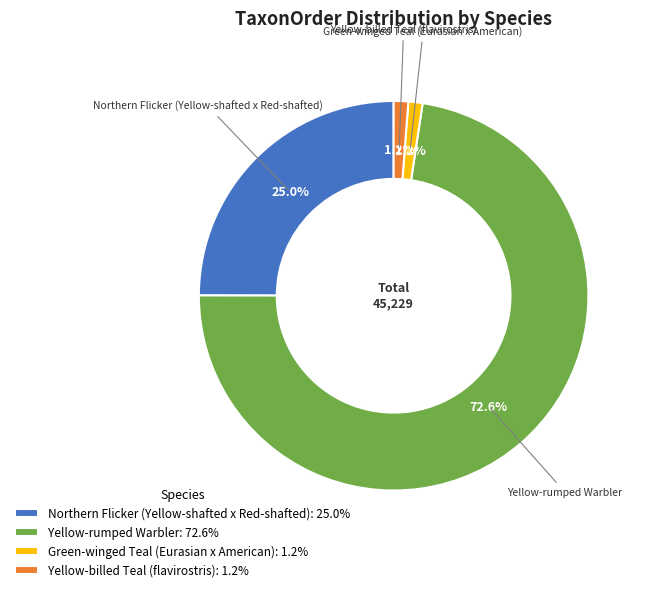

To the nearest percent, what percentage of the pie is Northern Flicker (Yellow-shafted x Red-shafted)?

25%